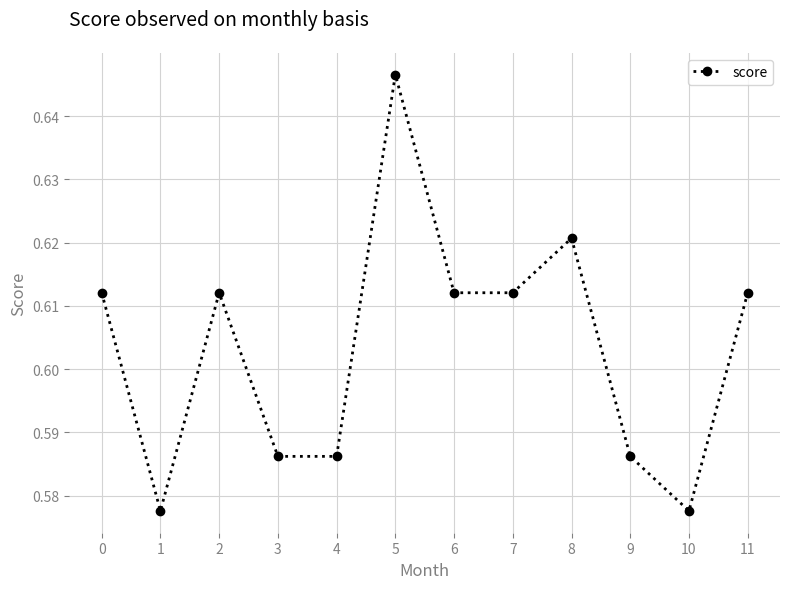

True or false: the data shows 0.1 at 0.

False